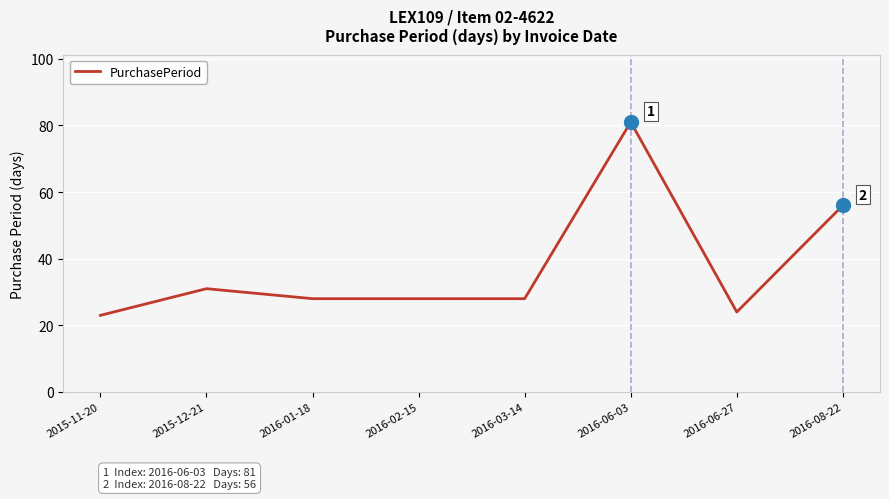

True or false: there are more than 1 points higher than both neighbors.

True